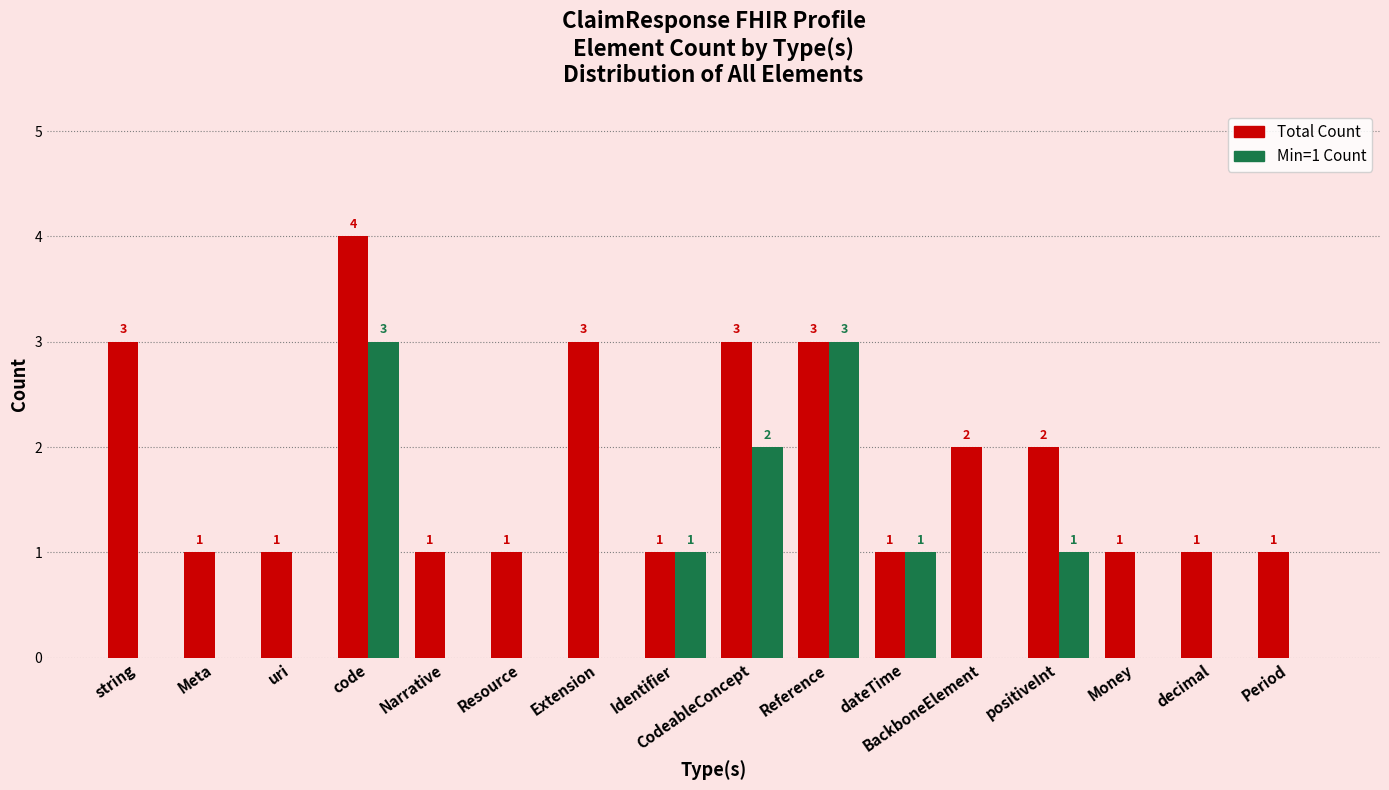

What is the maximum value shown in the chart?

4